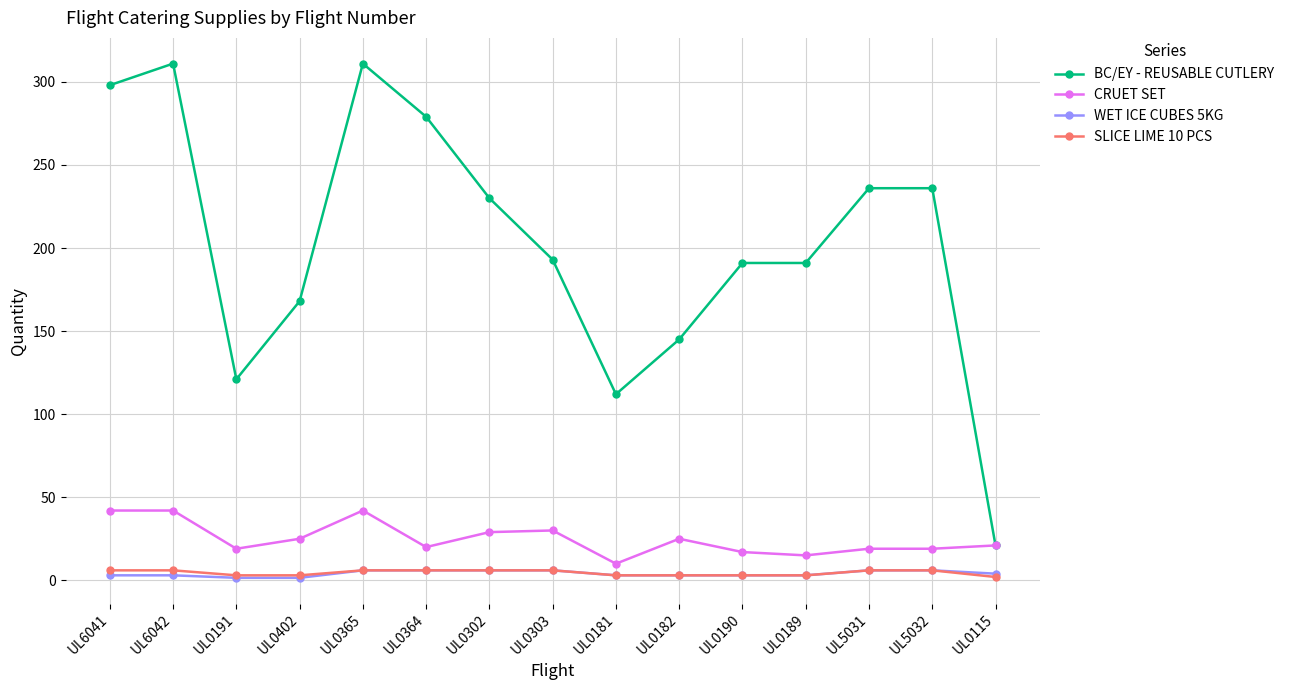

Count the WET ICE CUBES 5KG values in the range 3 to 6.

13